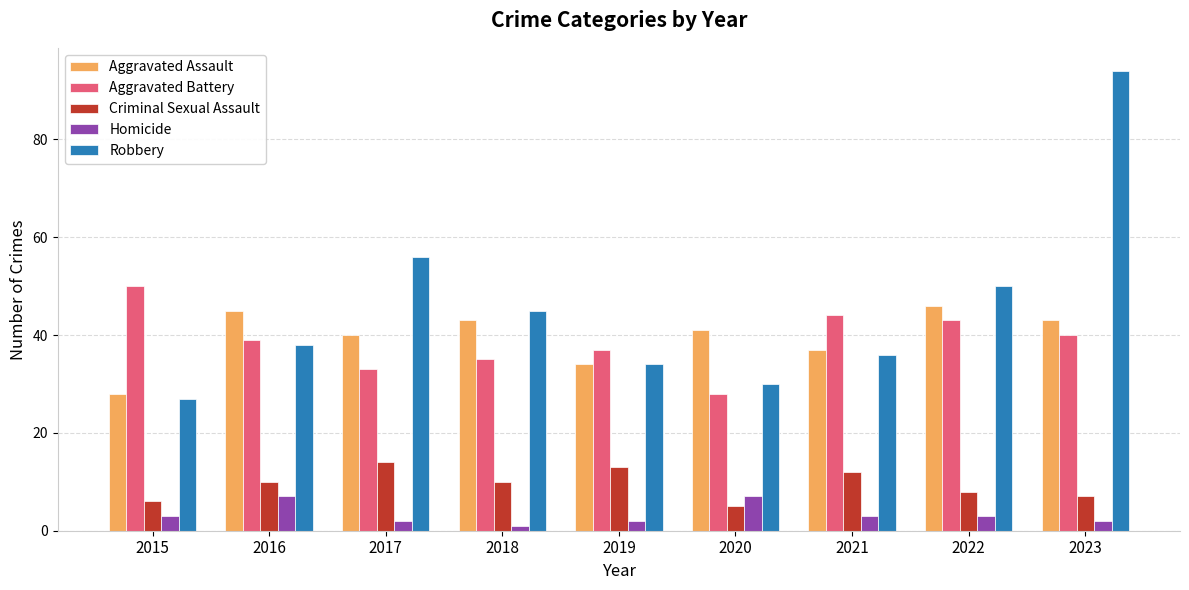

What are all the series names shown in the legend?

Aggravated Assault, Aggravated Battery, Criminal Sexual Assault, Homicide, Robbery